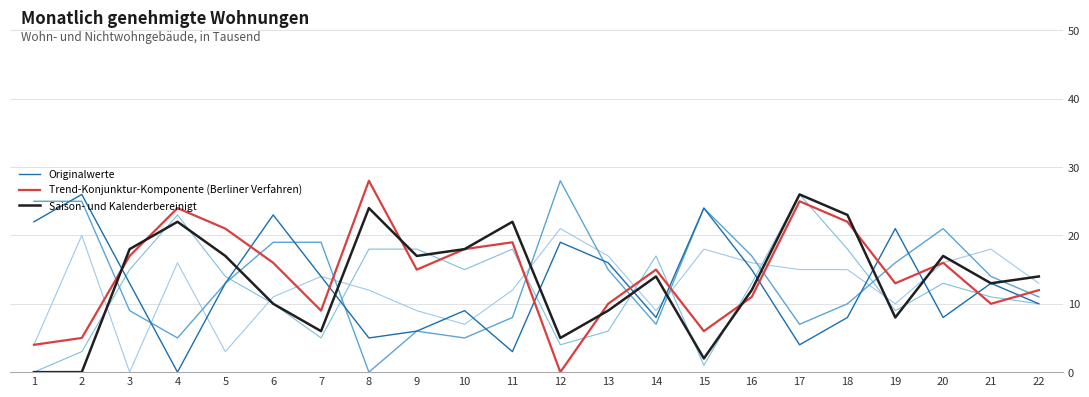

How many lines are shown in the chart?

6